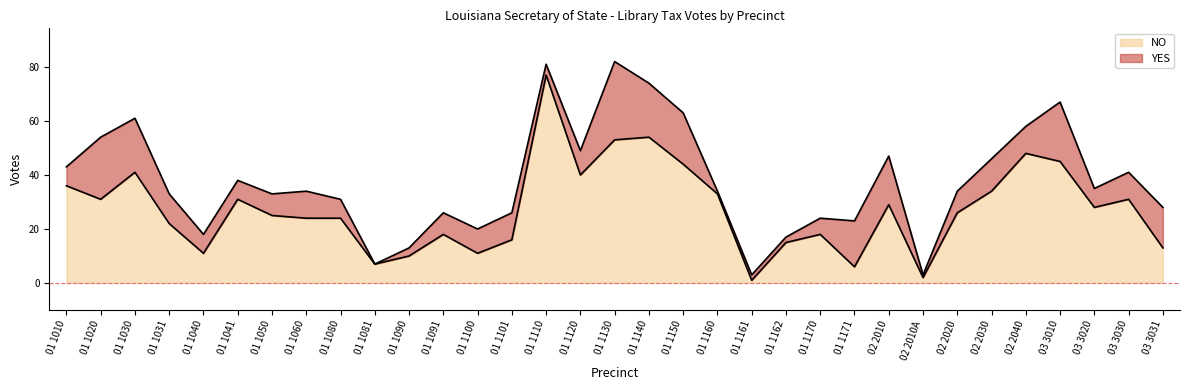

How many values exceed 26?

16